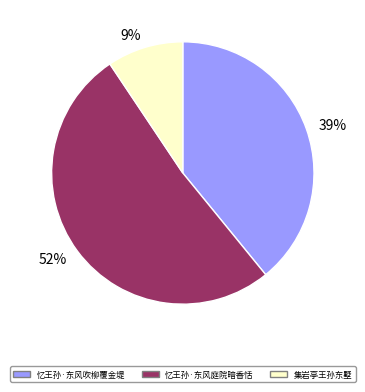

How many slices are in this pie chart?

3